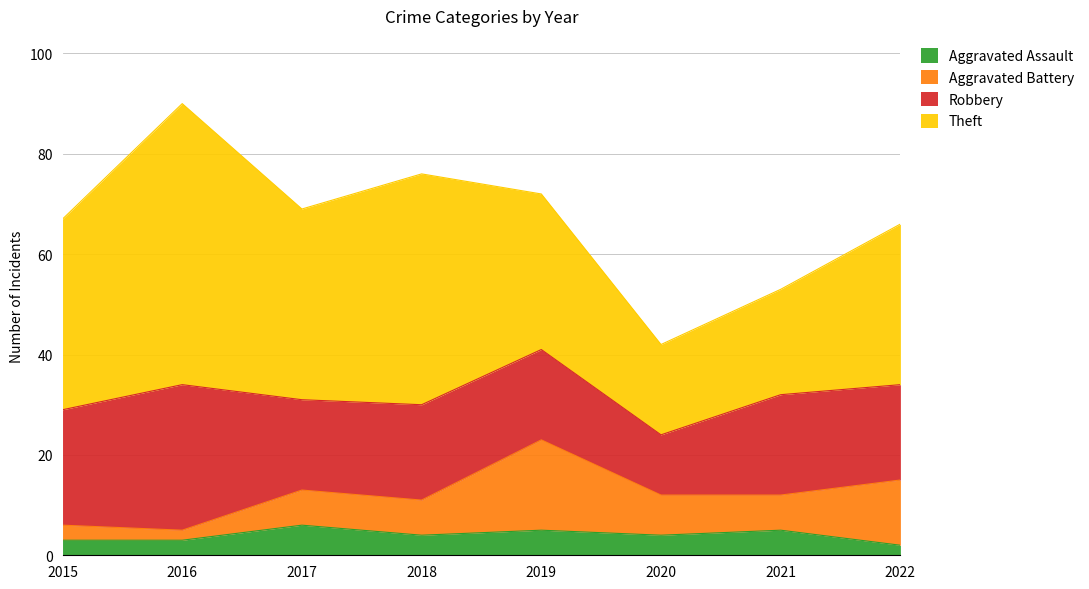

What is the approximate value of Robbery at 2016, to the nearest 5?

30